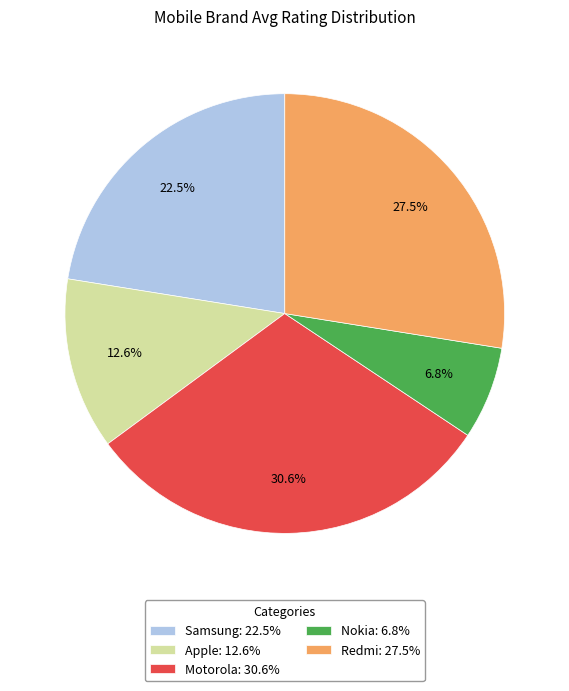

How many slices are in this pie chart?

5